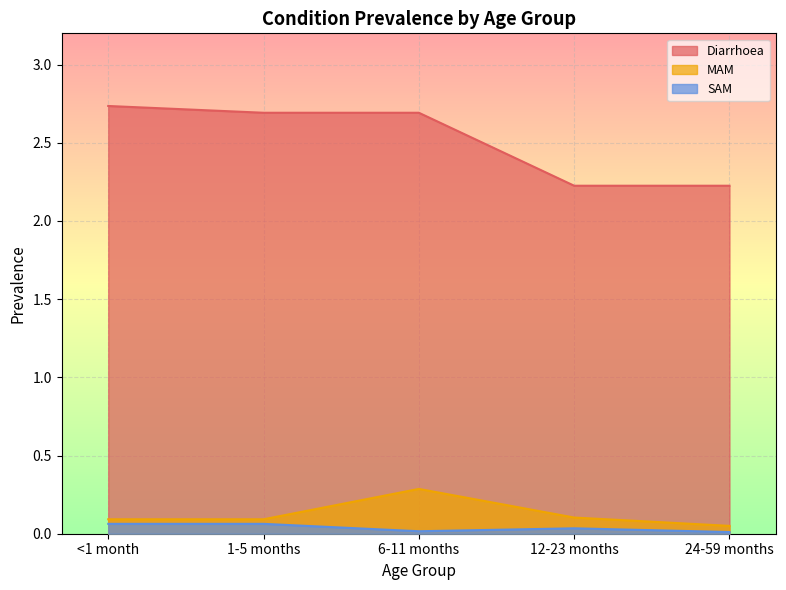

True or false: SAM and Diarrhoea cross at least once.

False